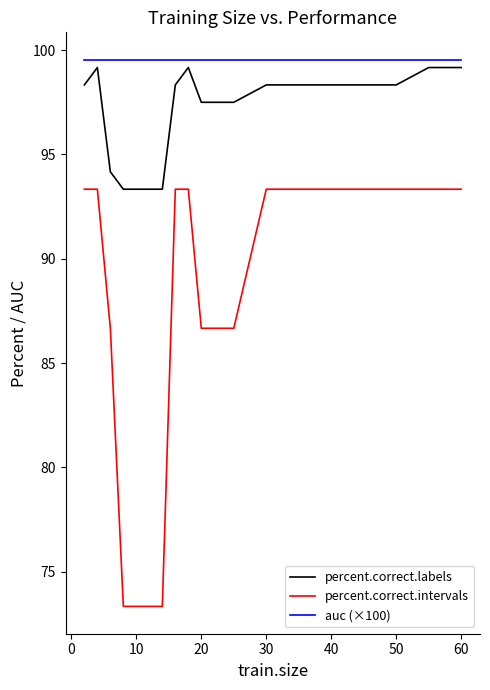

Reading left to right, what are all the values shown in this chart?

percent.correct.labels: 98.3	99.2	94.2	93.3	93.3	93.3	93.3	98.3	99.2	97.5	97.5	98.3	98.3	98.3	98.3	98.3	99.2	99.2
percent.correct.intervals: 93.3	93.3	86.7	73.3	73.3	73.3	73.3	93.3	93.3	86.7	86.7	93.3	93.3	93.3	93.3	93.3	93.3	93.3
auc (×100): 99.5	99.5	99.5	99.5	99.5	99.5	99.5	99.5	99.5	99.5	99.5	99.5	99.5	99.5	99.5	99.5	99.5	99.5